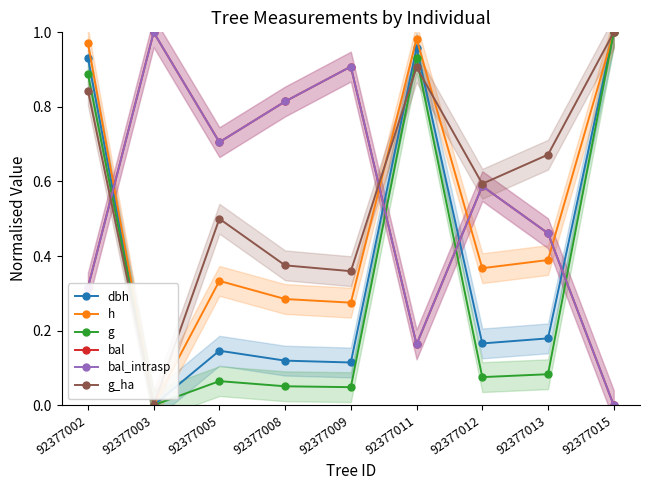

How many times do g and bal_intrasp cross each other?

4